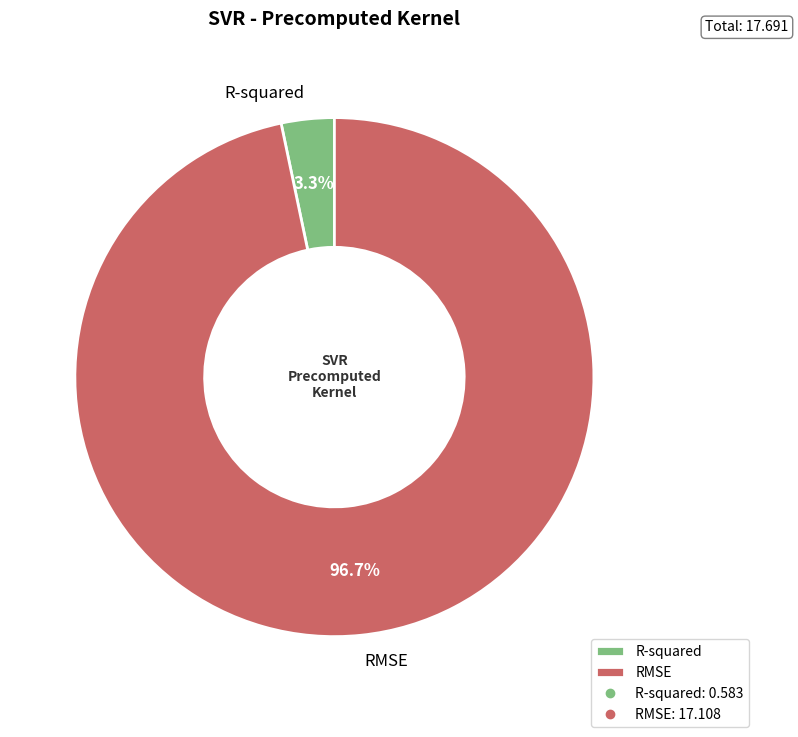

Which slice is the largest?

RMSE